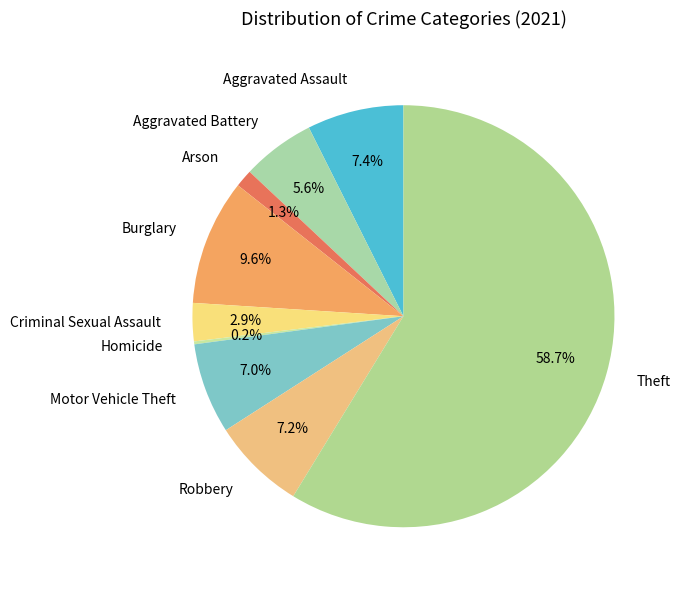

Combined, do Criminal Sexual Assault and Motor Vehicle Theft account for over 50%?

No